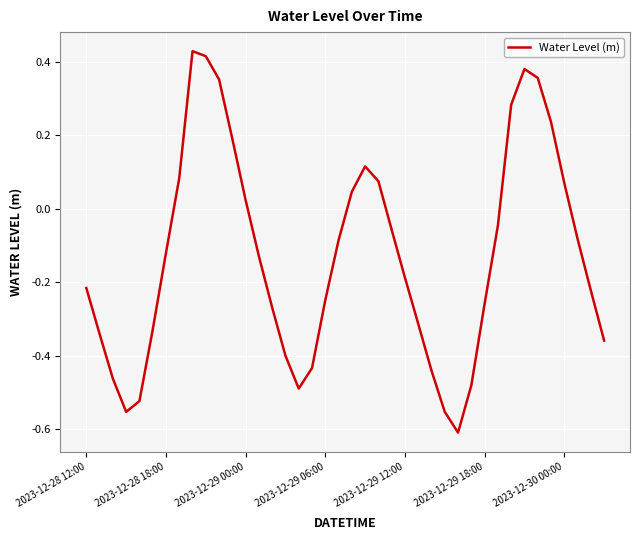

What is the difference between the maximum and minimum values?

1.0